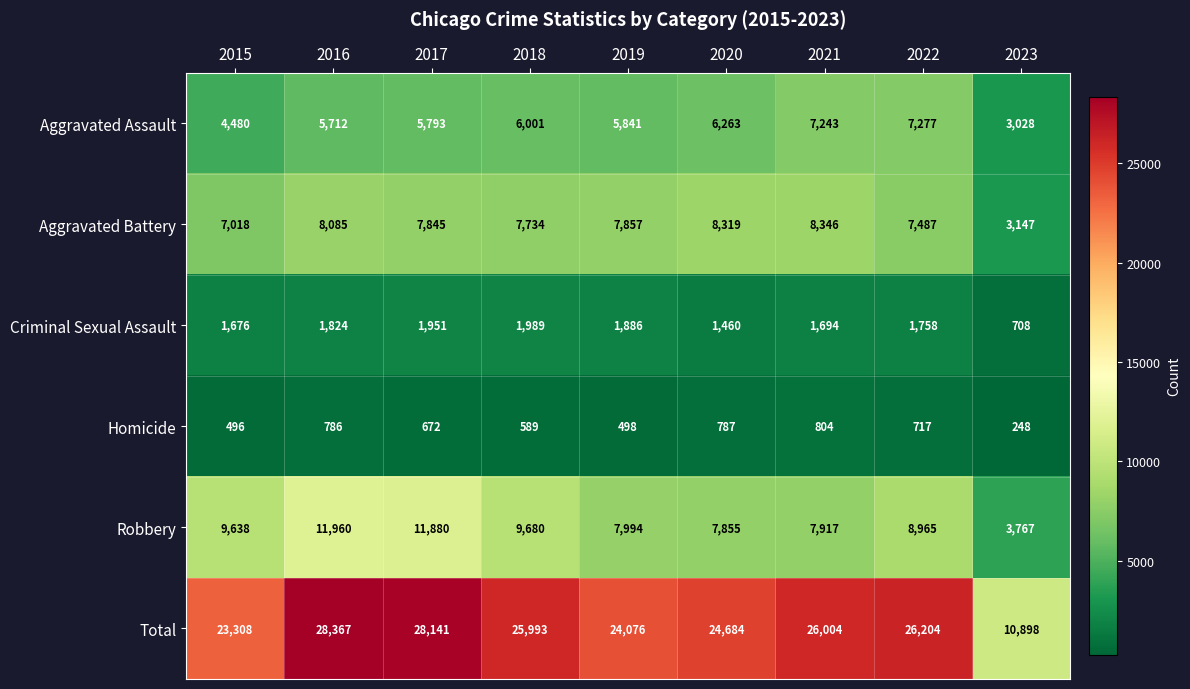

At how many categories does at least one series exceed 27932?

2